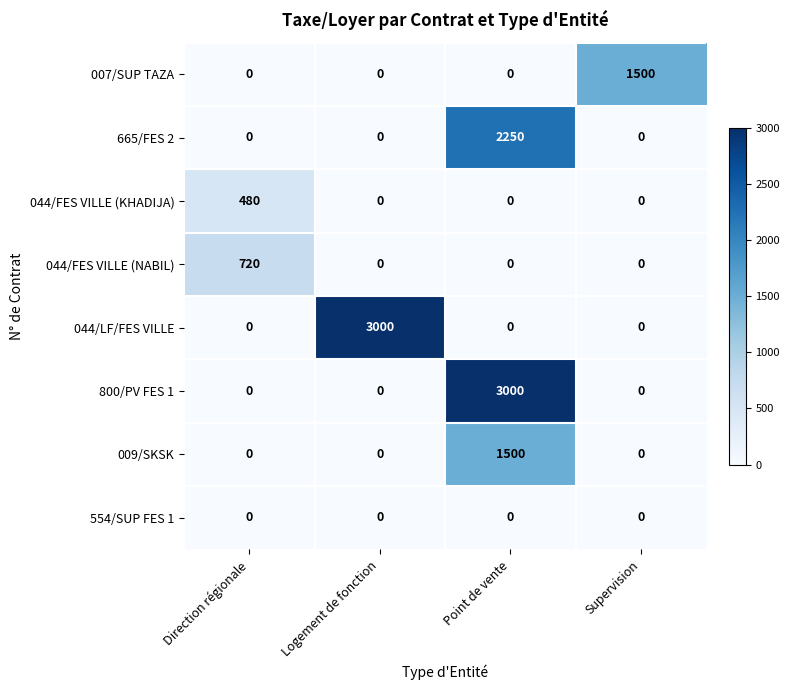

What is the sum of the 009/SKSK values at Point de vente and Logement de fonction?

1500